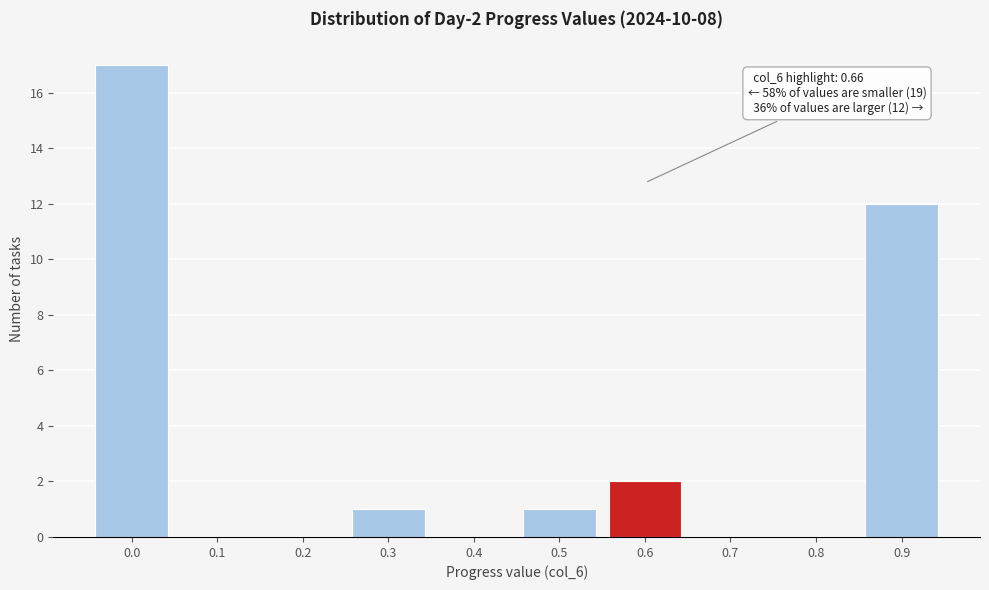

Reading left to right, extract all data points from this chart.

0.0=17	0.1=0	0.2=0	0.3=1	0.4=0	0.5=1	0.6=2	0.7=0	0.8=0	0.9=12